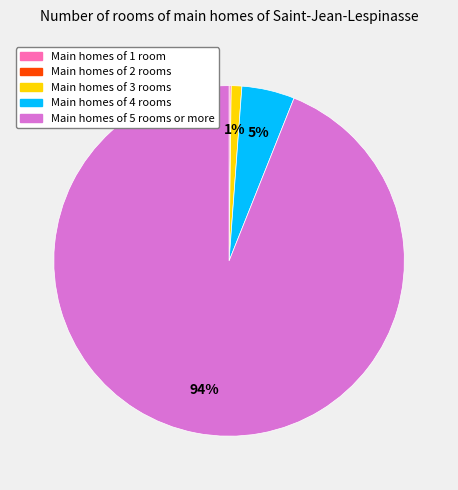

Does any single category account for the majority?

Yes